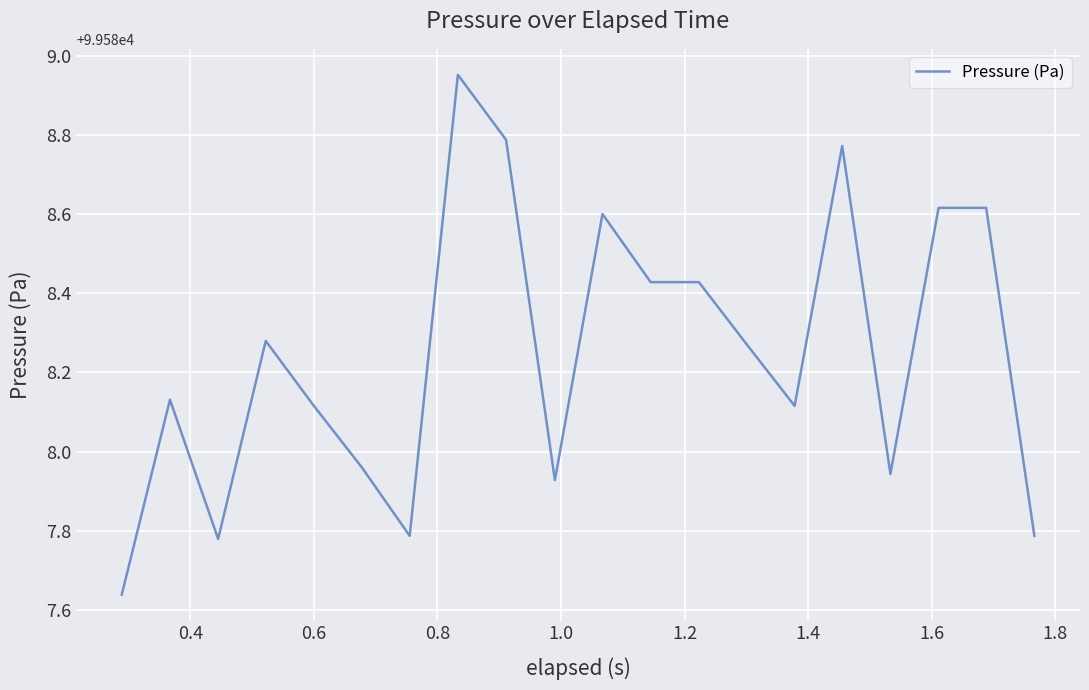

What is the difference between the maximum and minimum values?

1.3